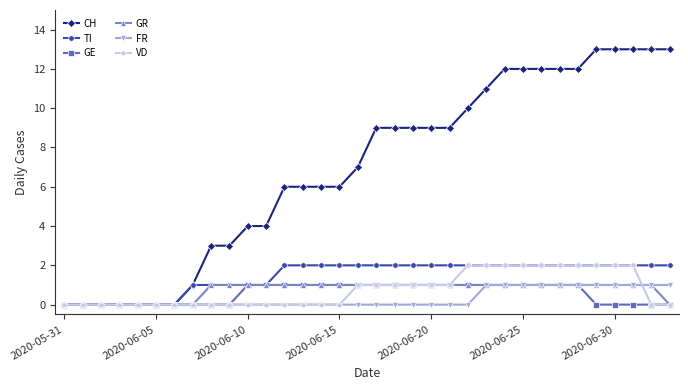

Reading left to right, extract all data points from this chart.

CH: 0	0	0	0	0	0	0	1	3	3	4	4	6	6	6	6	7	9	9	9	9	9	10	11	12	12	12	12	12	13	13	13	13	13
TI: 0	0	0	0	0	0	0	1	1	1	1	1	2	2	2	2	2	2	2	2	2	2	2	2	2	2	2	2	2	2	2	2	2	2
GE: 0	0	0	0	0	0	0	0	0	0	1	1	1	1	1	1	1	1	1	1	1	1	1	1	1	1	1	1	1	0	0	0	0	0
GR: 0	0	0	0	0	0	0	0	1	1	1	1	1	1	1	1	1	1	1	1	1	1	1	1	1	1	1	1	1	1	1	1	1	0
FR: 0	0	0	0	0	0	0	0	0	0	0	0	0	0	0	0	0	0	0	0	0	0	0	1	1	1	1	1	1	1	1	1	1	1
VD: 0	0	0	0	0	0	0	0	0	0	0	0	0	0	0	0	1	1	1	1	1	1	2	2	2	2	2	2	2	2	2	2	0	0